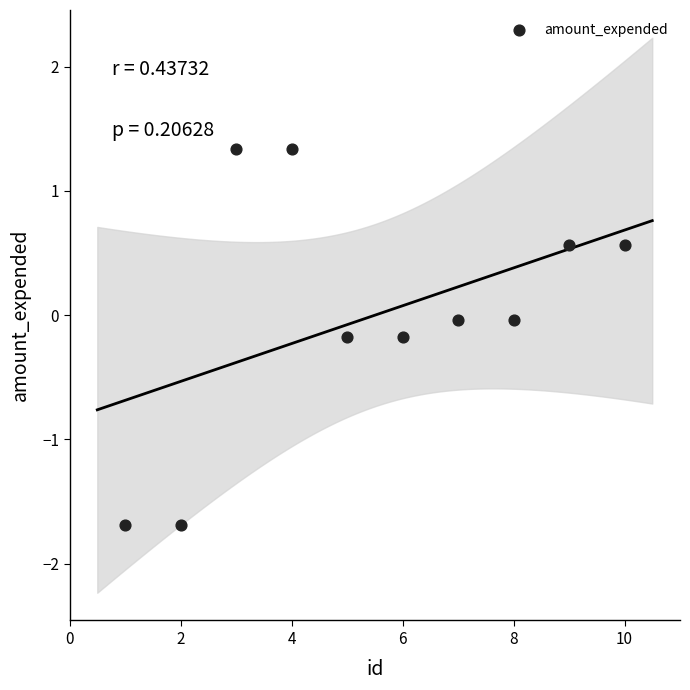

What is the range of Y values (max minus min)?

3.0